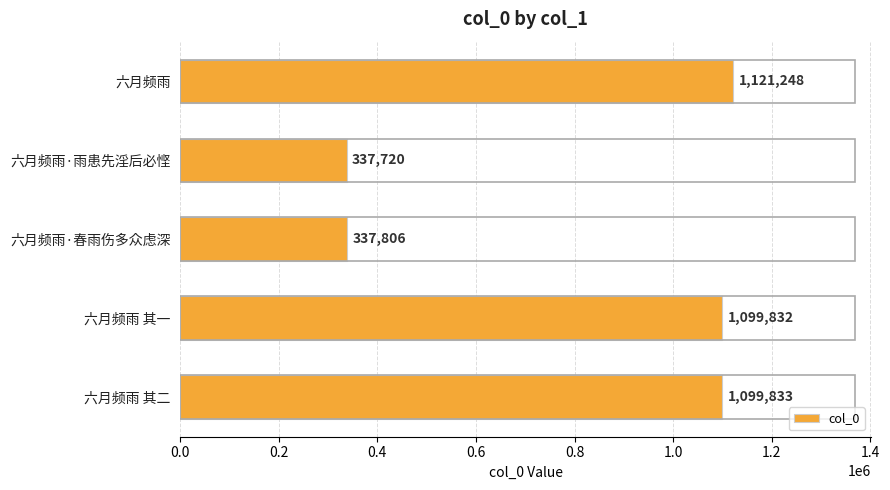

Where is the data nearest to the value 729484?

六月频雨 其一